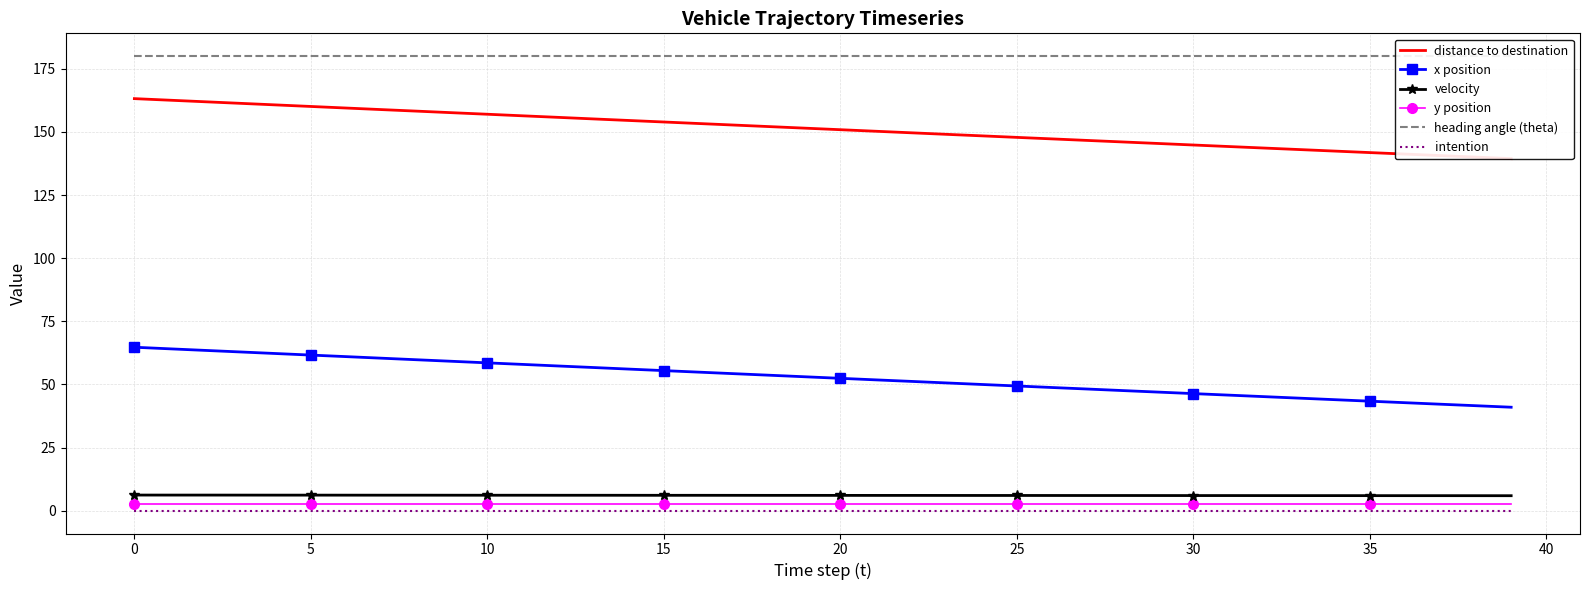

True or false: intention and x position cross at least once.

False